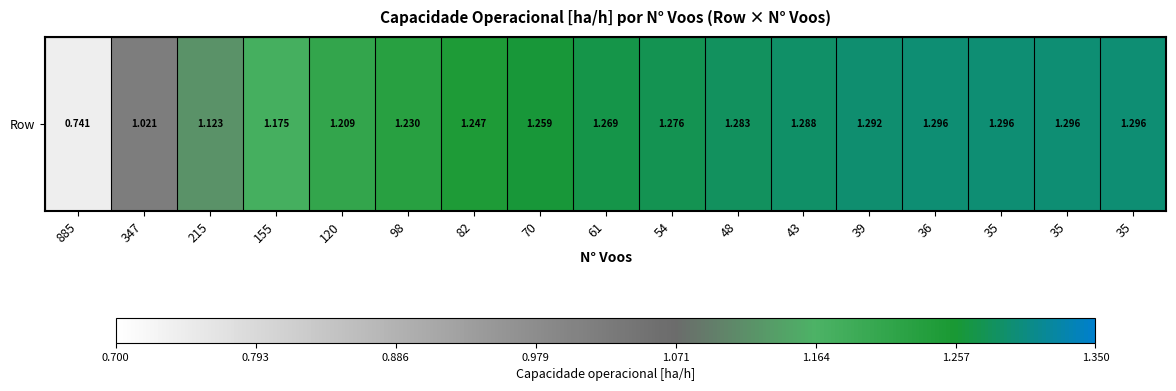

Rank the categories by value from lowest to highest.

885, 347, 215, 155, 120, 98, 82, 70, 61, 54, 48, 43, 39, 36, 35, 35, 35